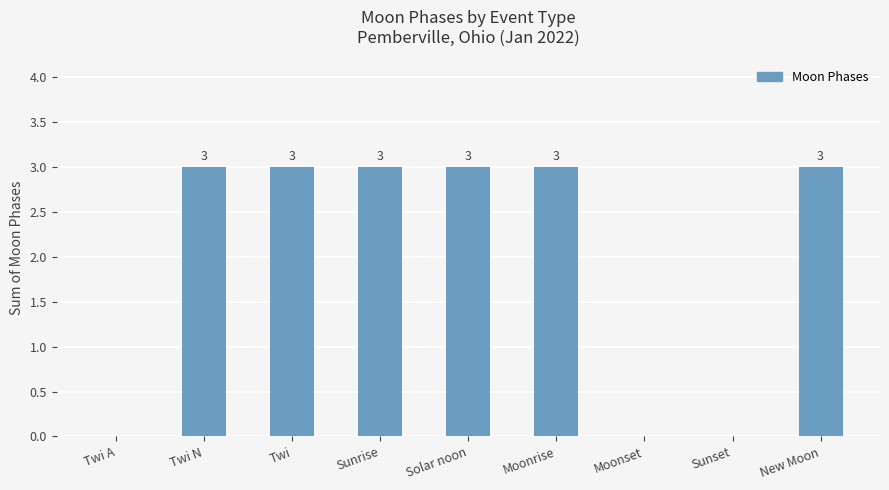

Read the value at New Moon.

3